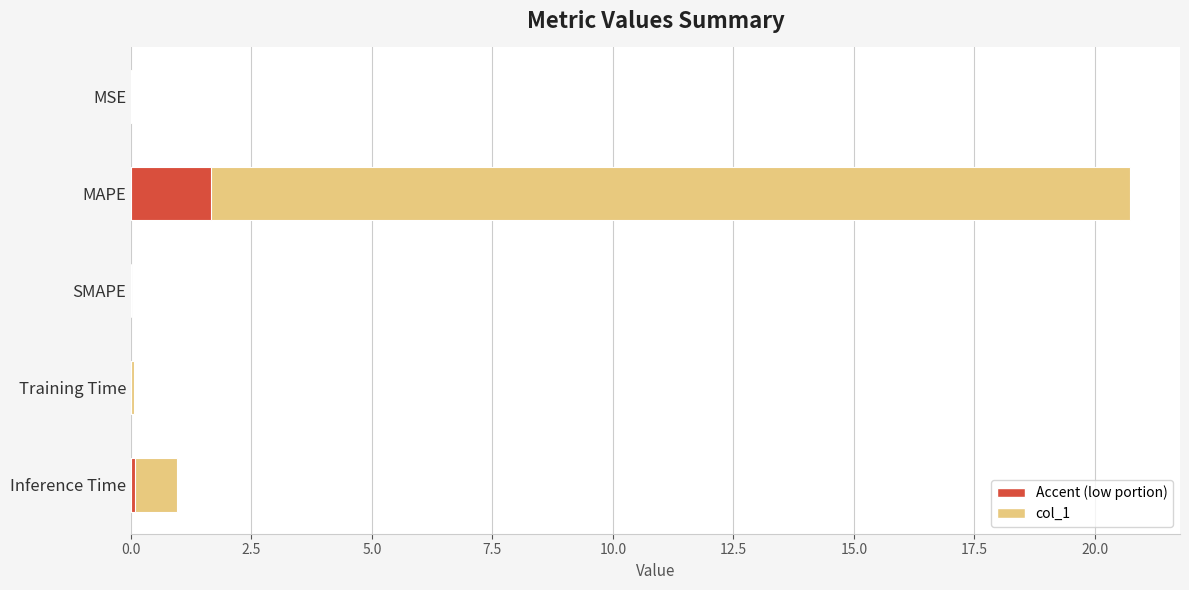

The value at SMAPE is 0.0. True or false?

True